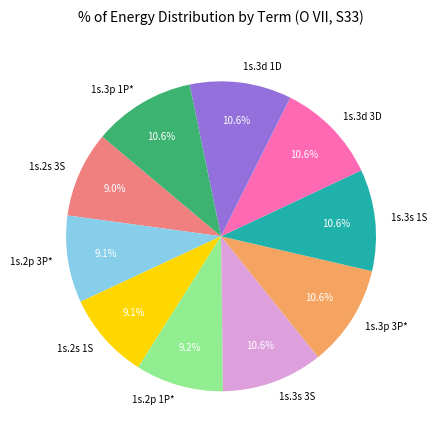

Do 1s.2p 1P* and 1s.3s 1S together represent more than half of the pie?

No